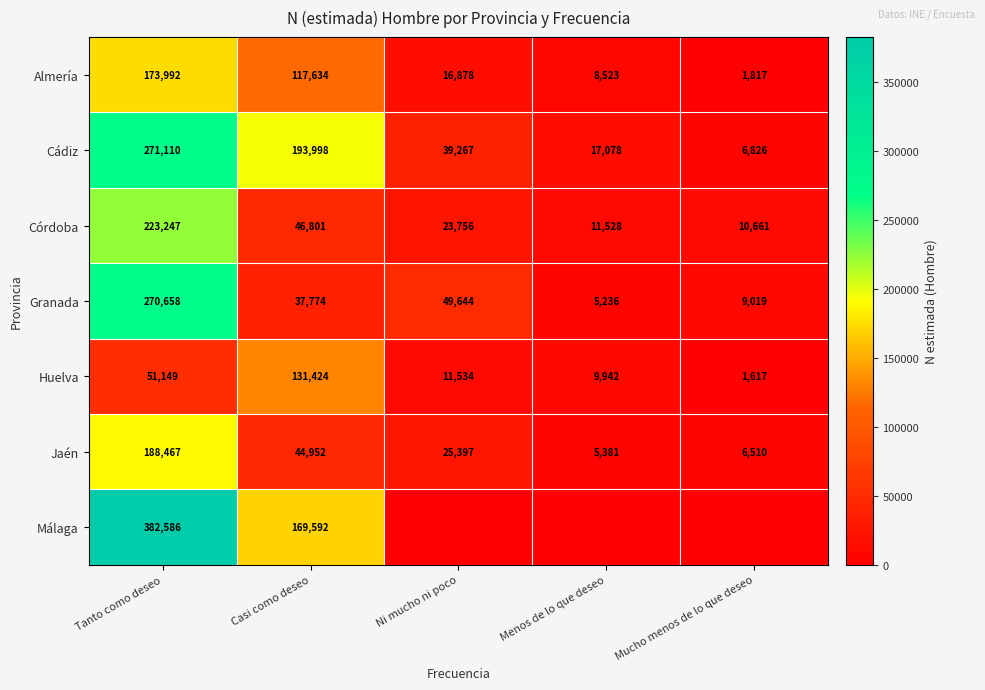

At which category does the chart reach its peak across all series?

Tanto como deseo